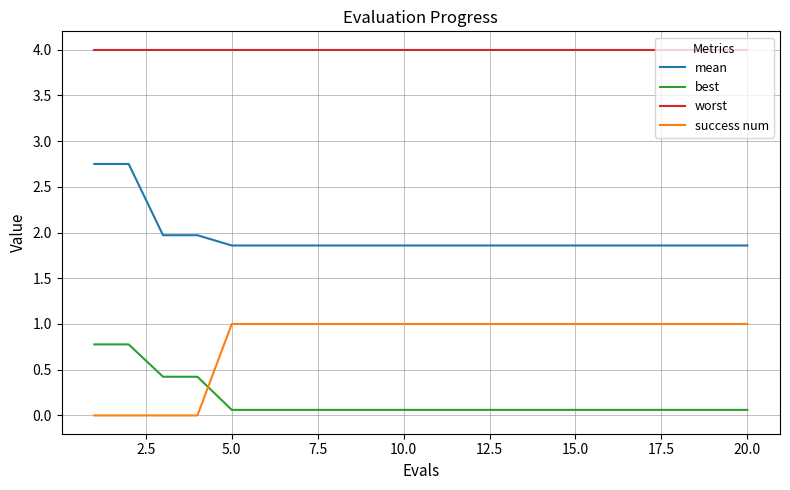

Which series has the largest range (max minus min)?

success num